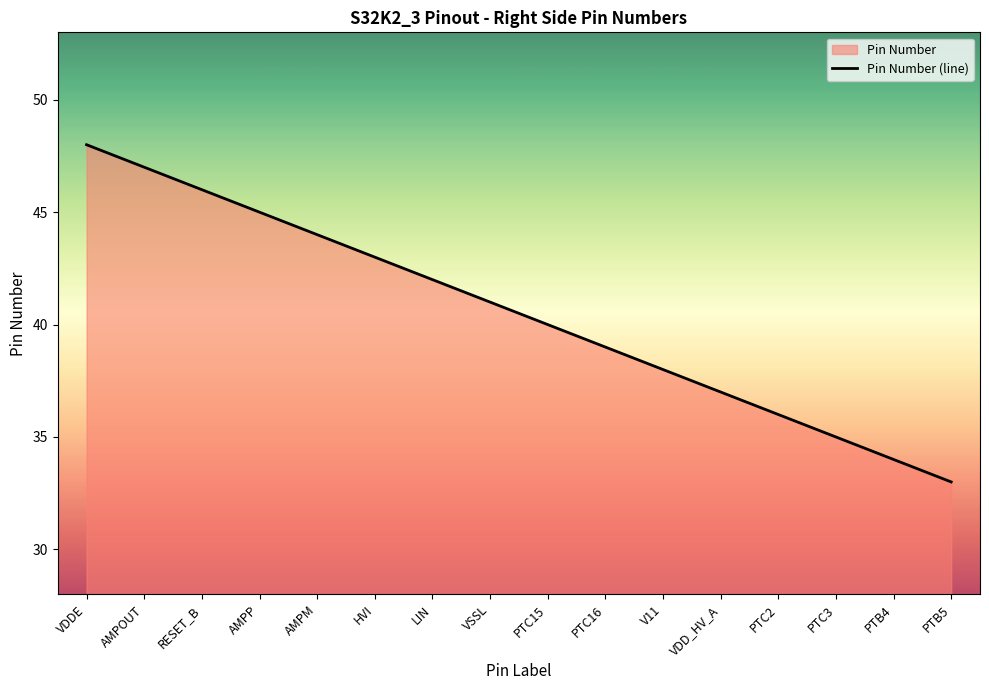

What value does the data have at AMPOUT?

47